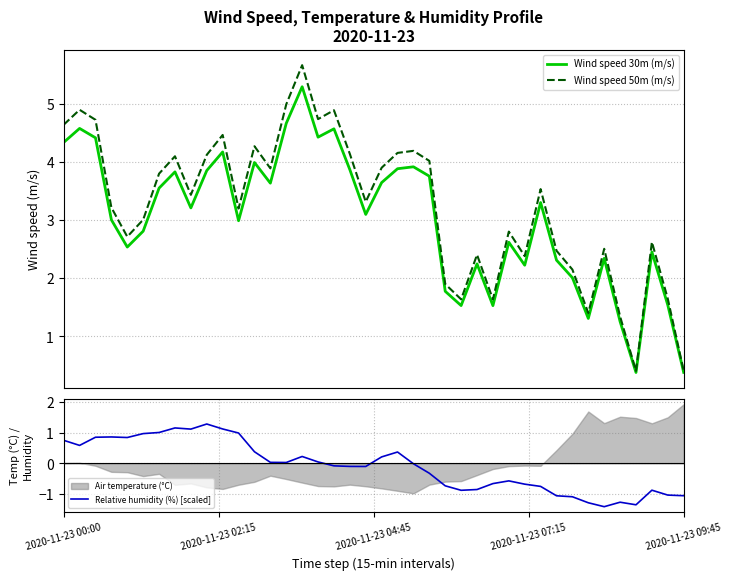

How many values in the Wind speed 30m (m/s) series exceed 3?

22